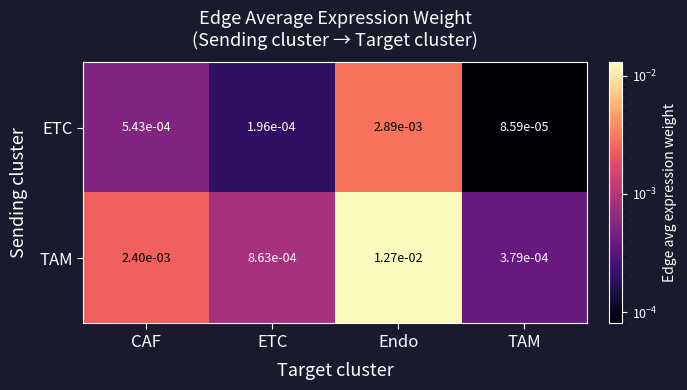

At which label is ETC closest to 0?

TAM